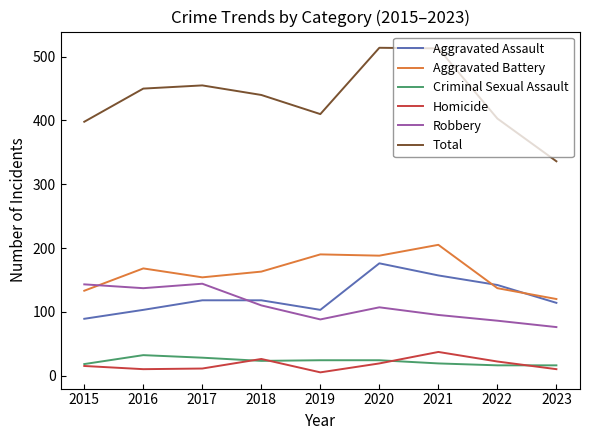

True or false: Robbery has a value of 53 at 2021.

False